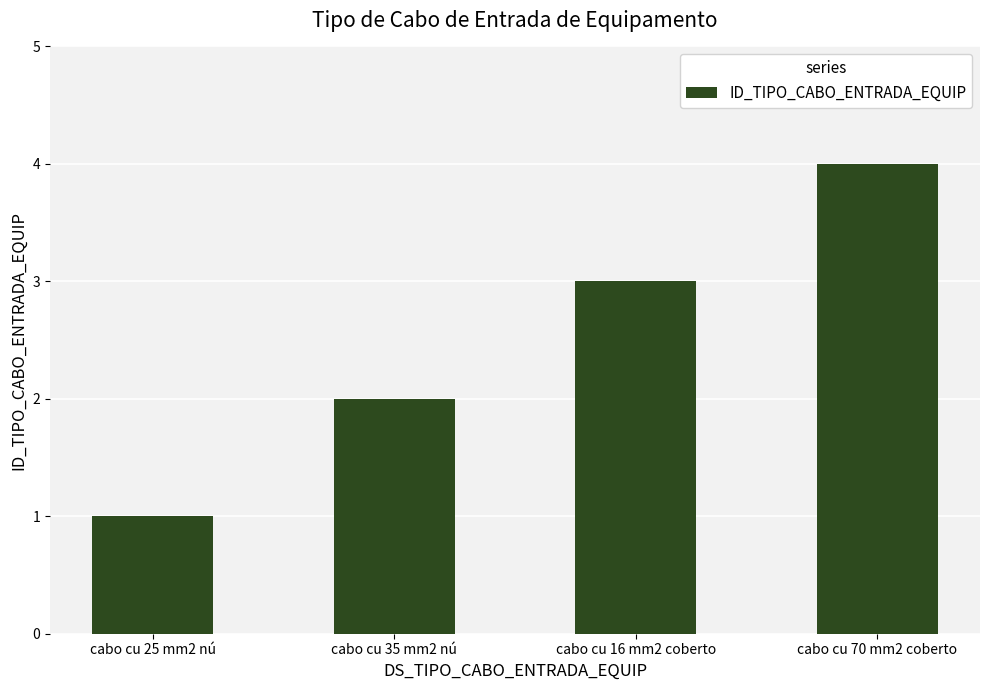

At which label is the value closest to 2?

cabo cu 35 mm2 nú